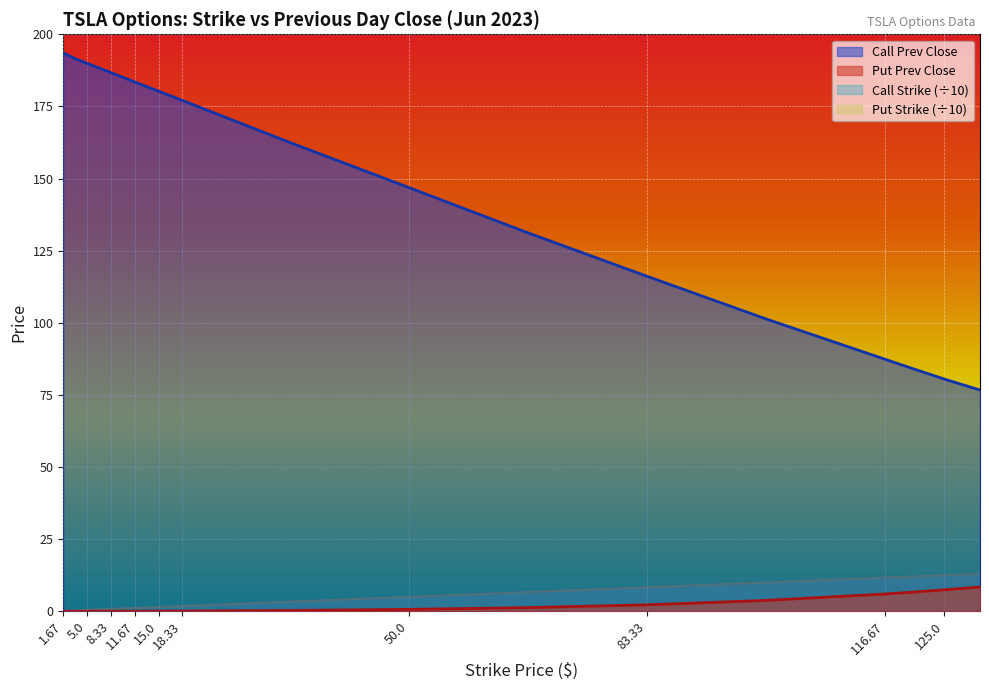

True or false: Call Strike has more than 2 points higher than both neighbors.

False